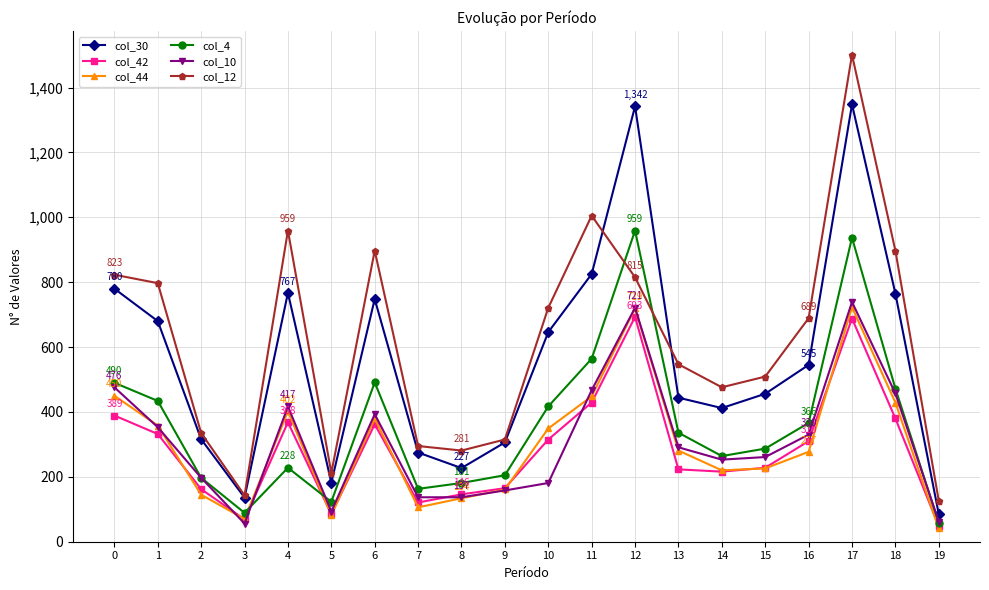

Between 9 and 17, which series saw the biggest shift?

col_12